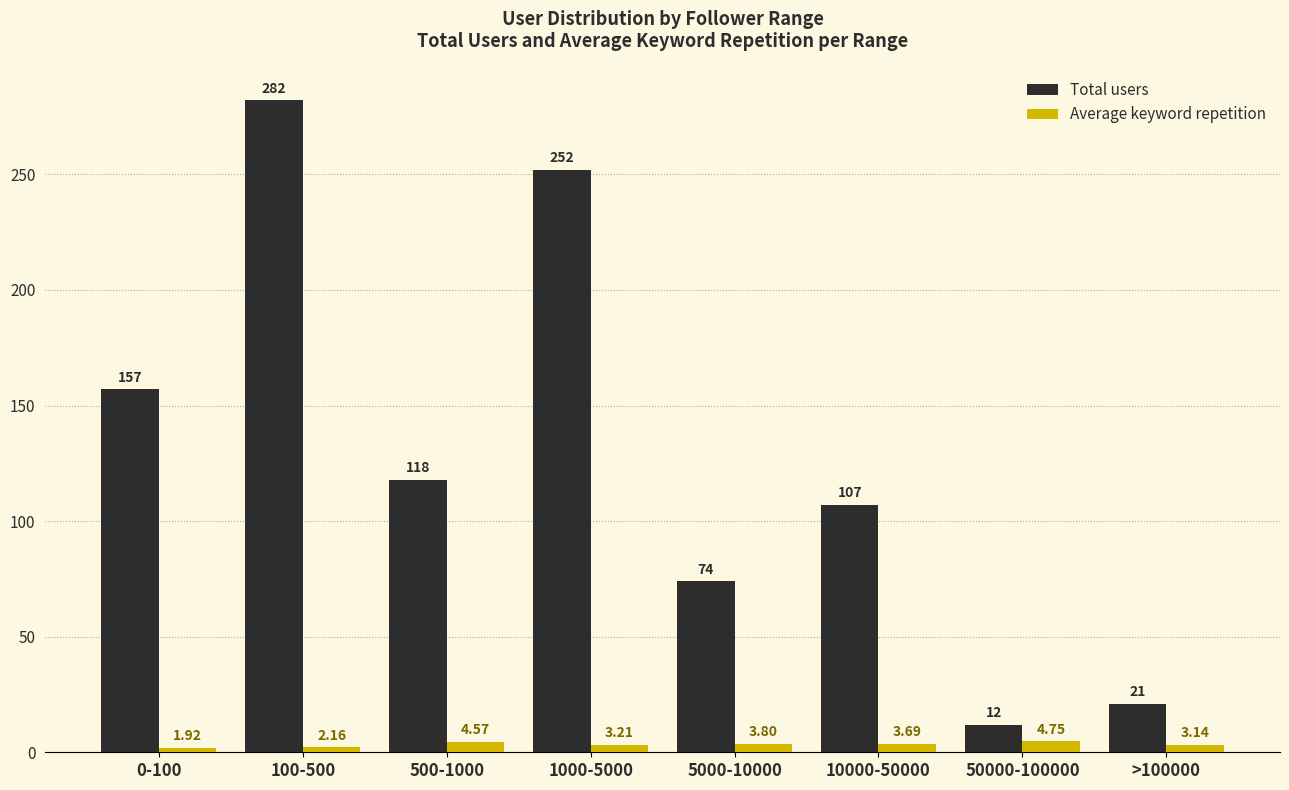

What position from the right is 1000-5000?

5